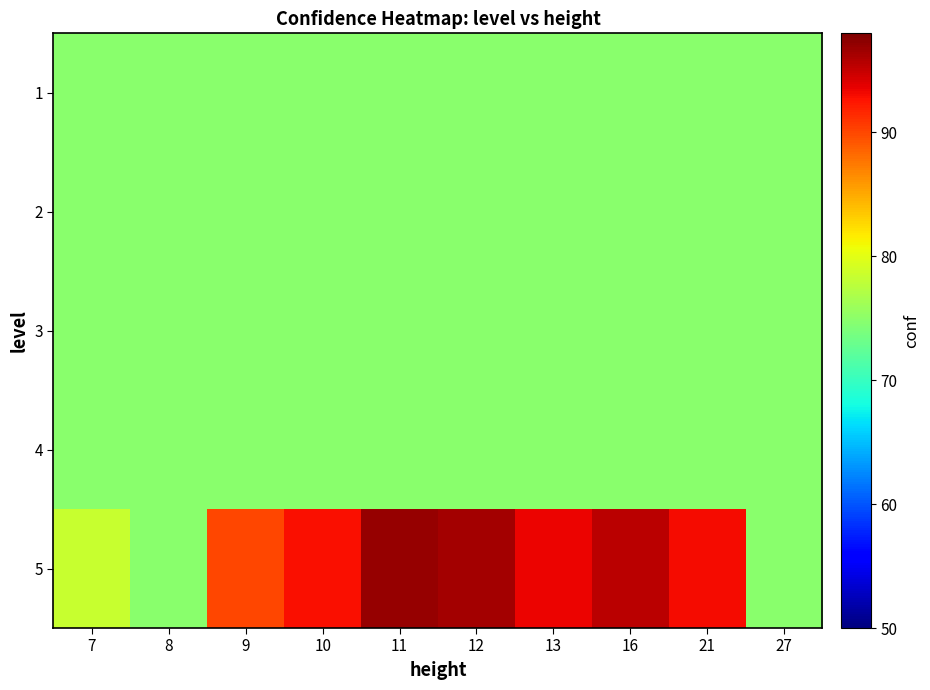

At how many categories does at least one series exceed 83?

7